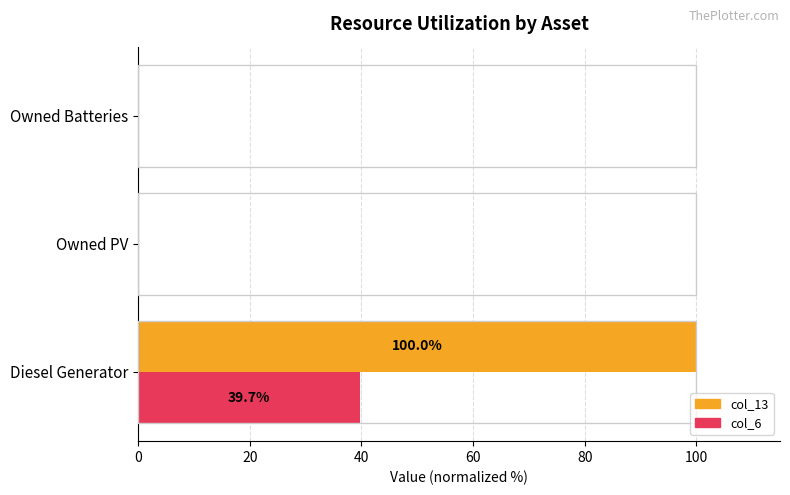

The col_13 series shows 100.0 at Diesel Generator. True or false?

True